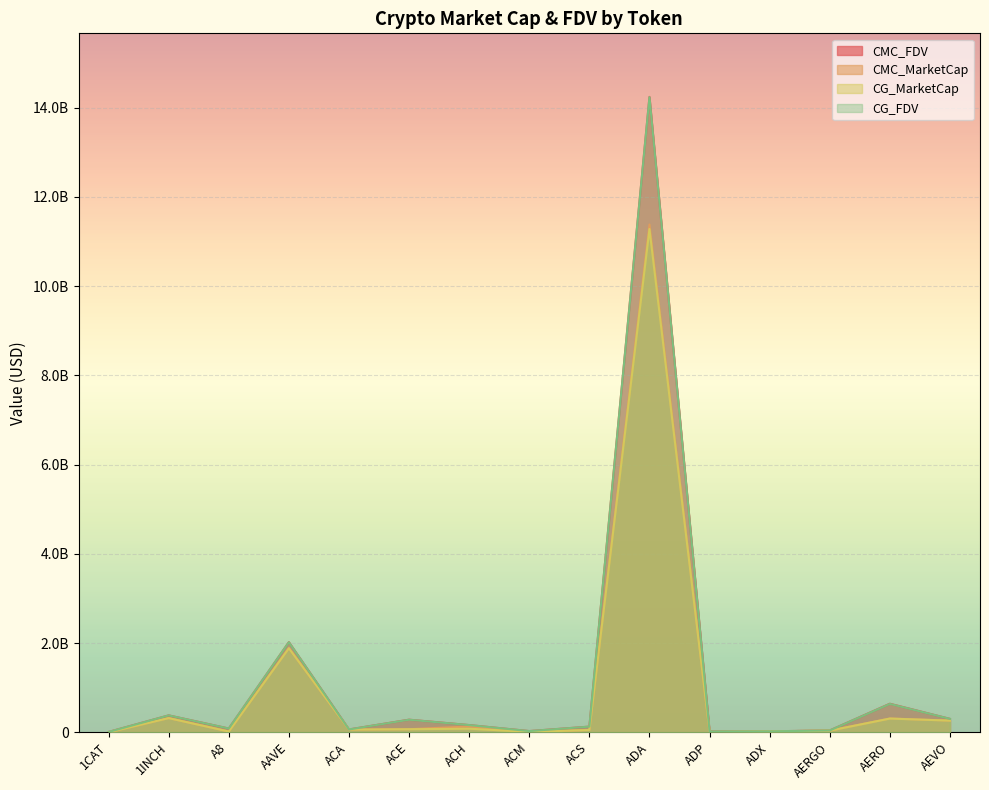

Where does the CMC_FDV series first go above 126689602?

1INCH